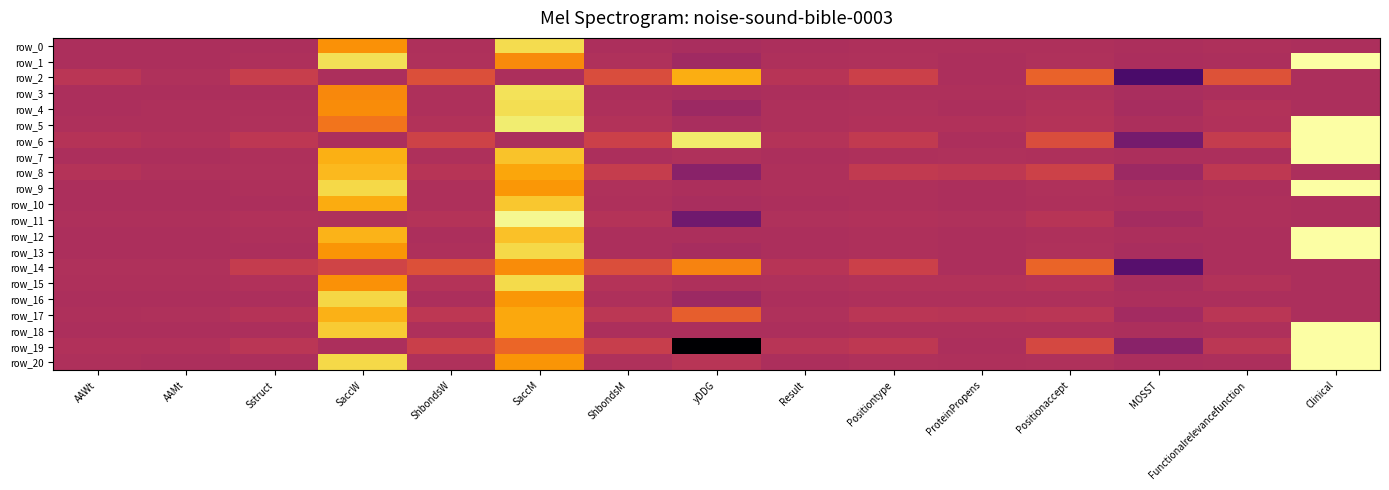

True or false: row_13 has a value of 0.4 at Clinical.

False